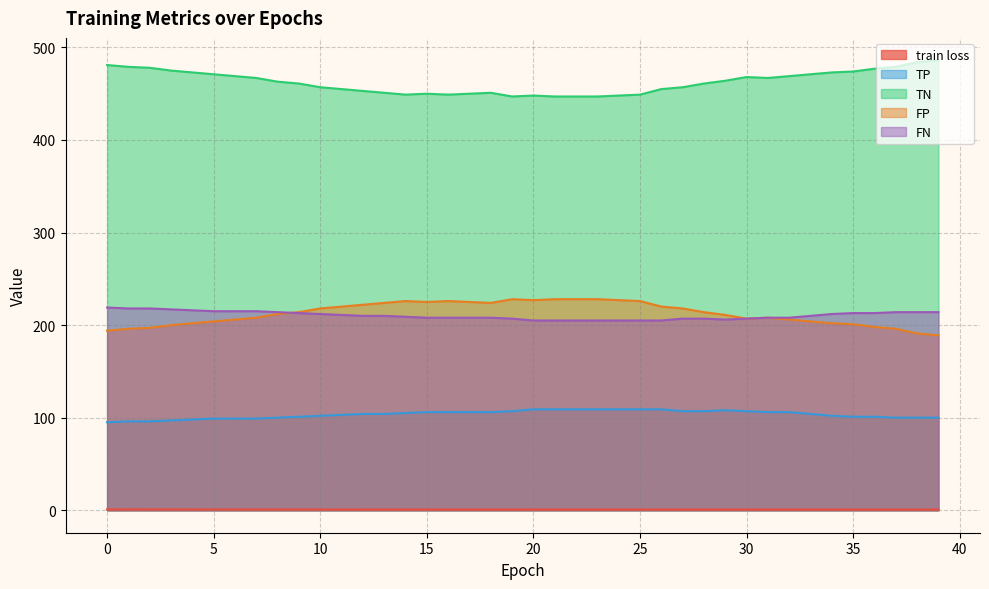

Rank the series at 20 from lowest to highest value.

train loss, TP, FN, FP, TN